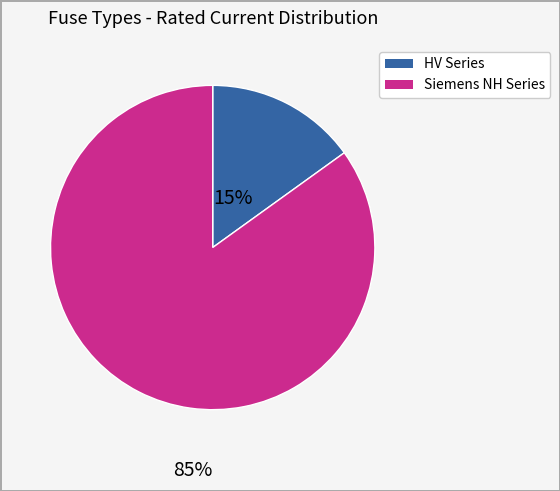

Is there any slice that represents more than half of the pie?

Yes